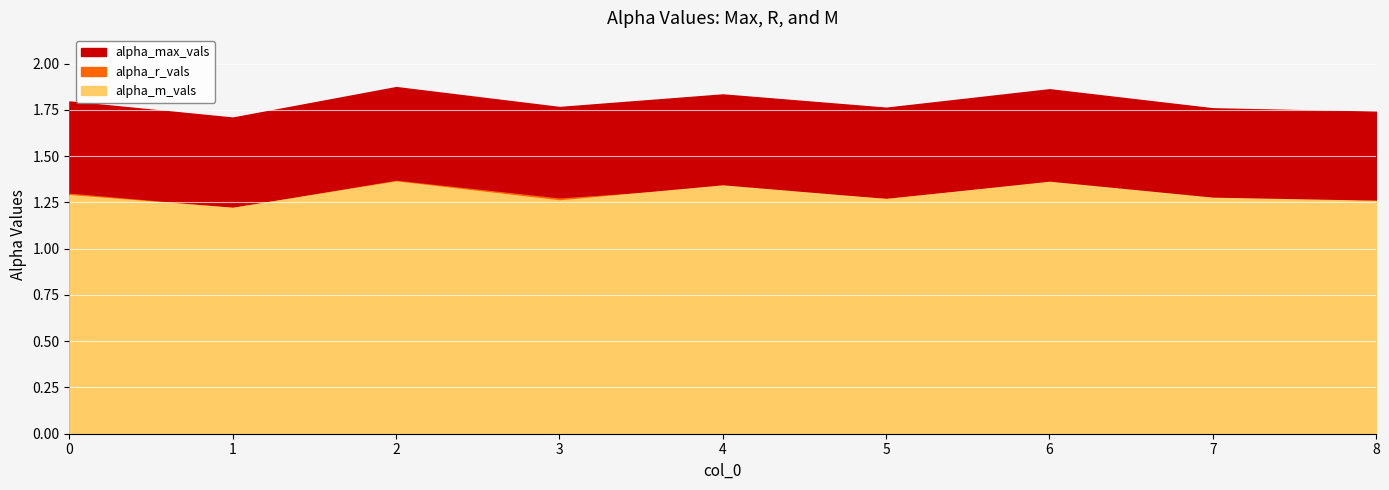

At which category is the sum across all series the highest?

2